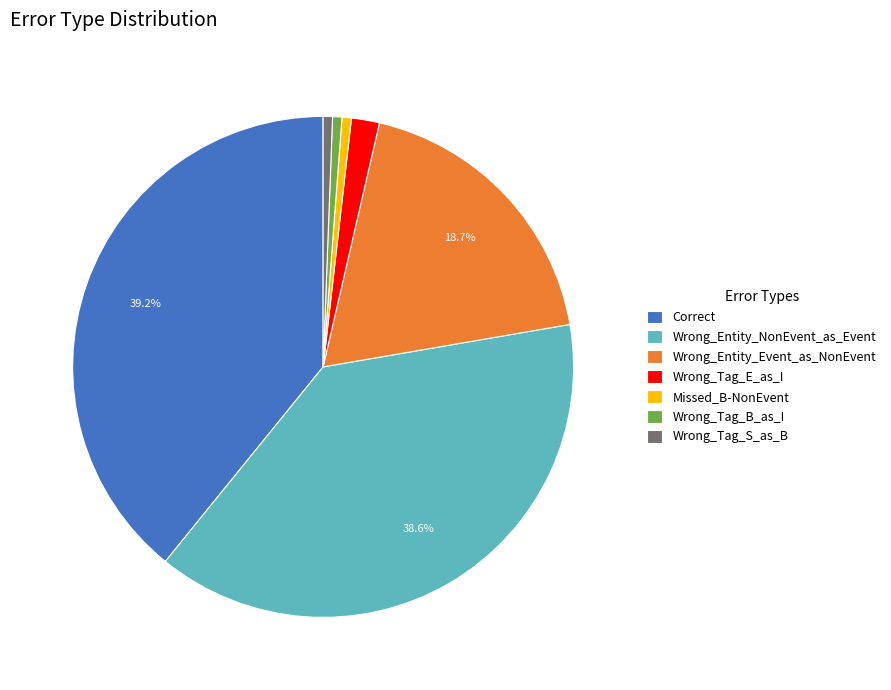

Which has a higher value, Wrong_Entity_Event_as_NonEvent or Wrong_Tag_E_as_I?

Wrong_Entity_Event_as_NonEvent